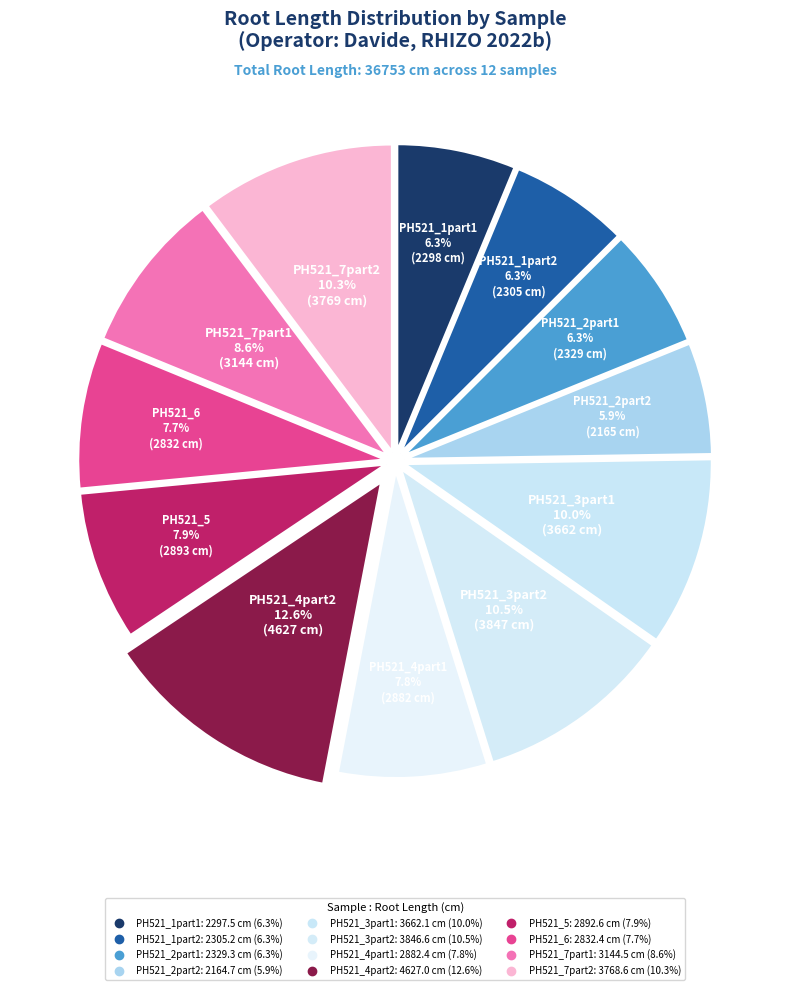

What is the largest slice in the pie chart?

PH521_4part2